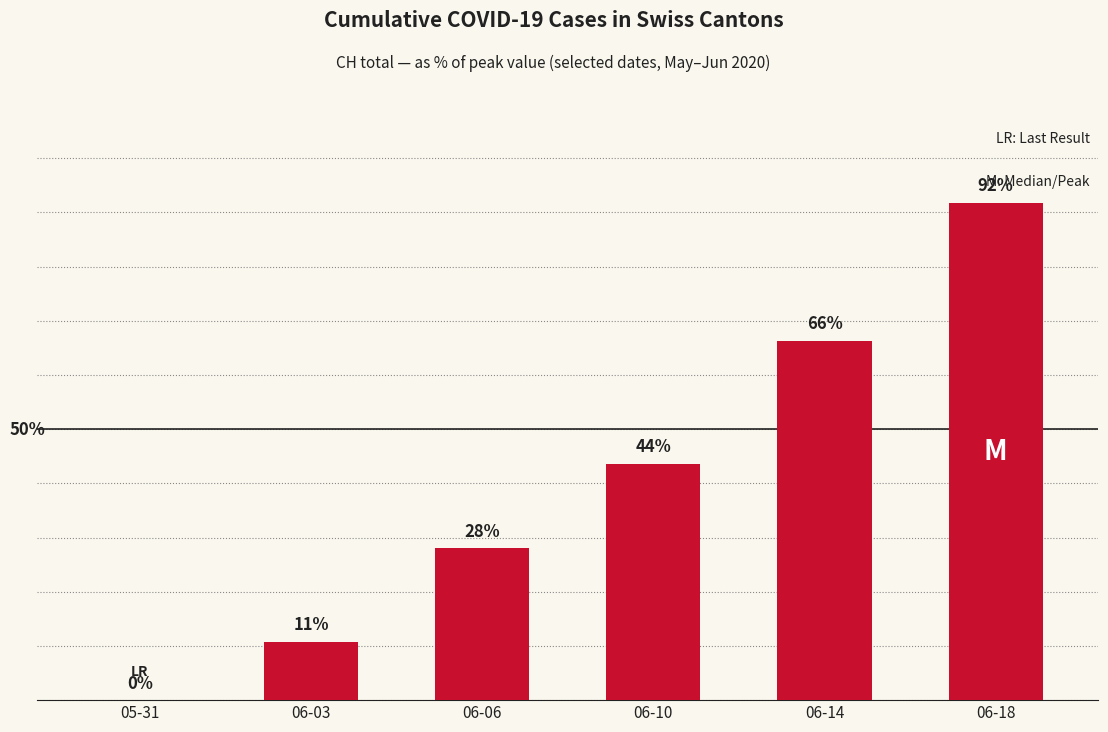

Where is the data nearest to the value 45?

06-10